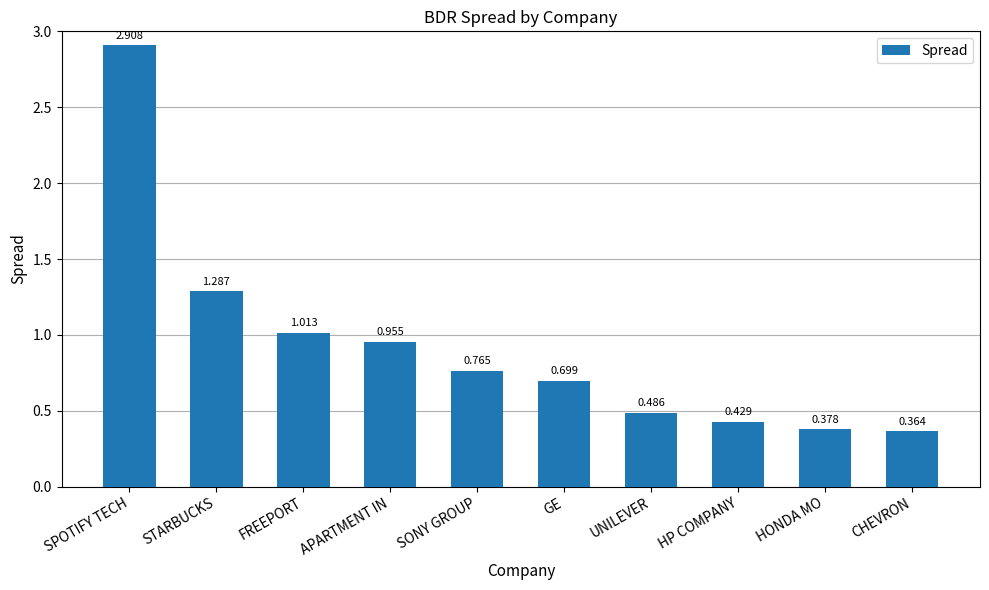

Which category has the lowest value across all series?

CHEVRON